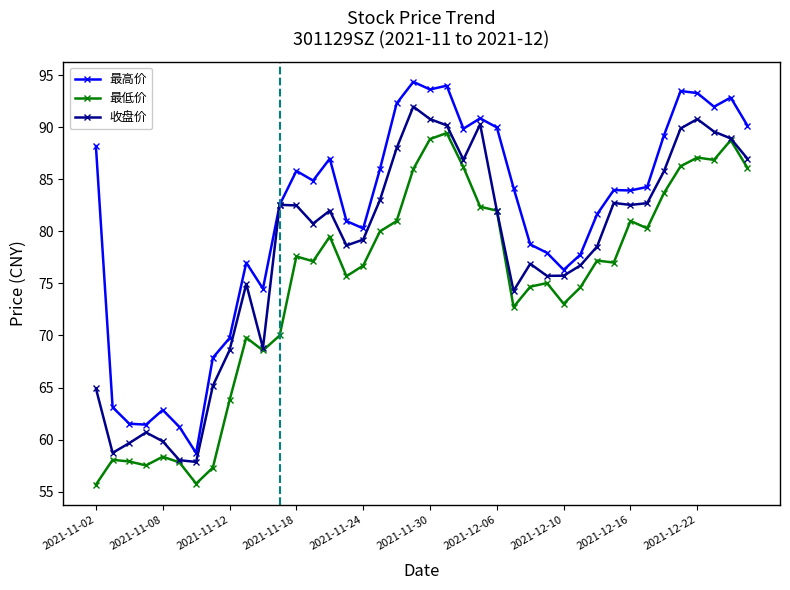

True or false: 收盘价 has more than 2 interior local peaks.

True